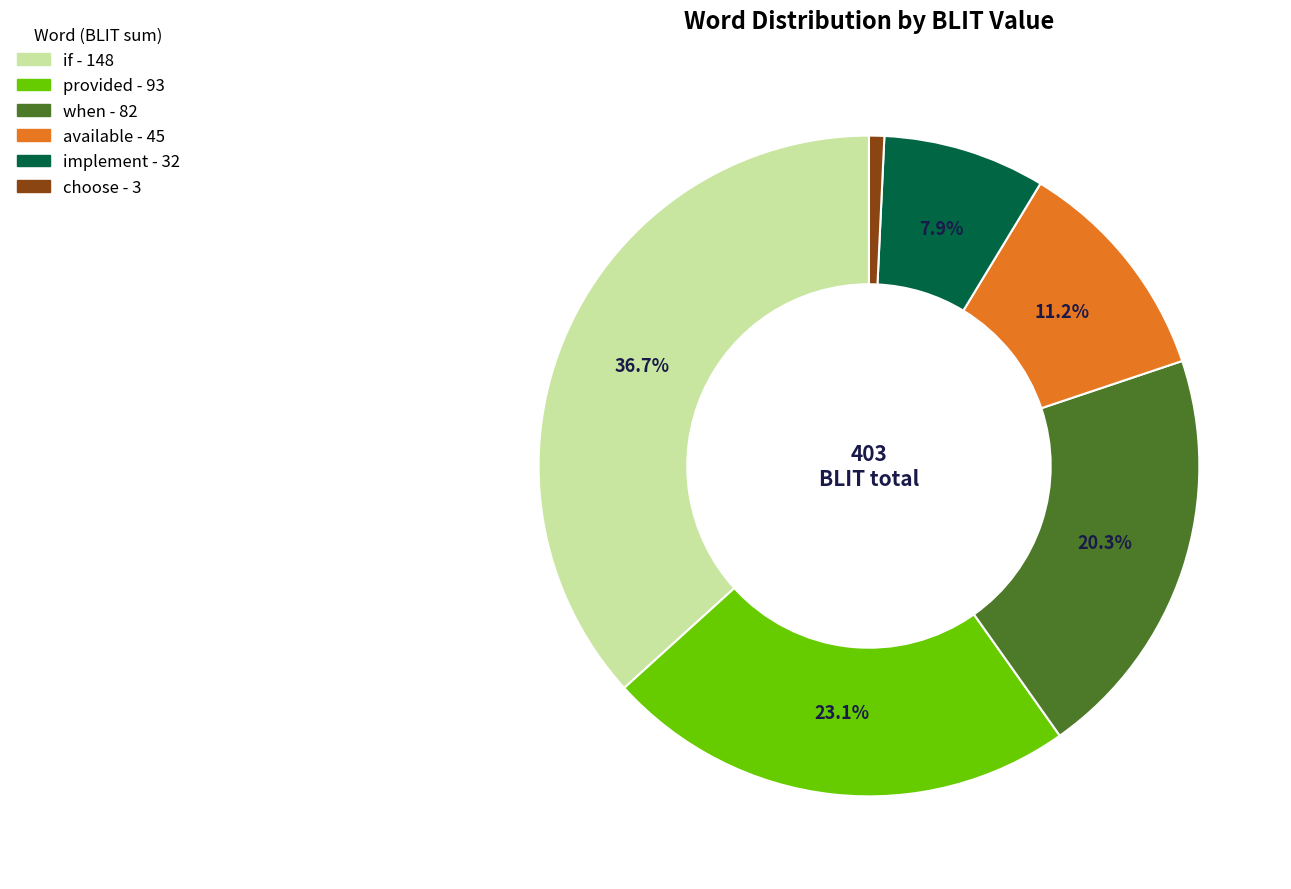

Is there any slice that represents more than half of the pie?

No